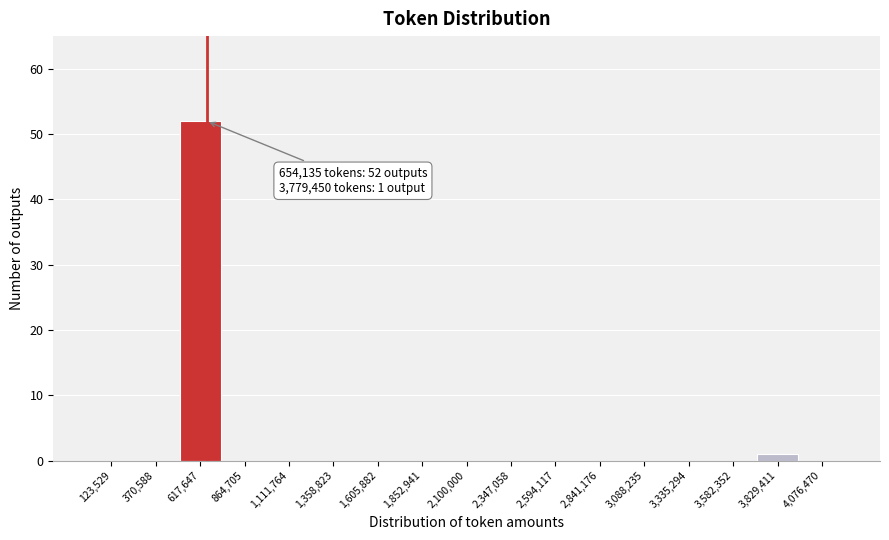

Over which range of the x-axis is the bar tallest?

500000 to 750000